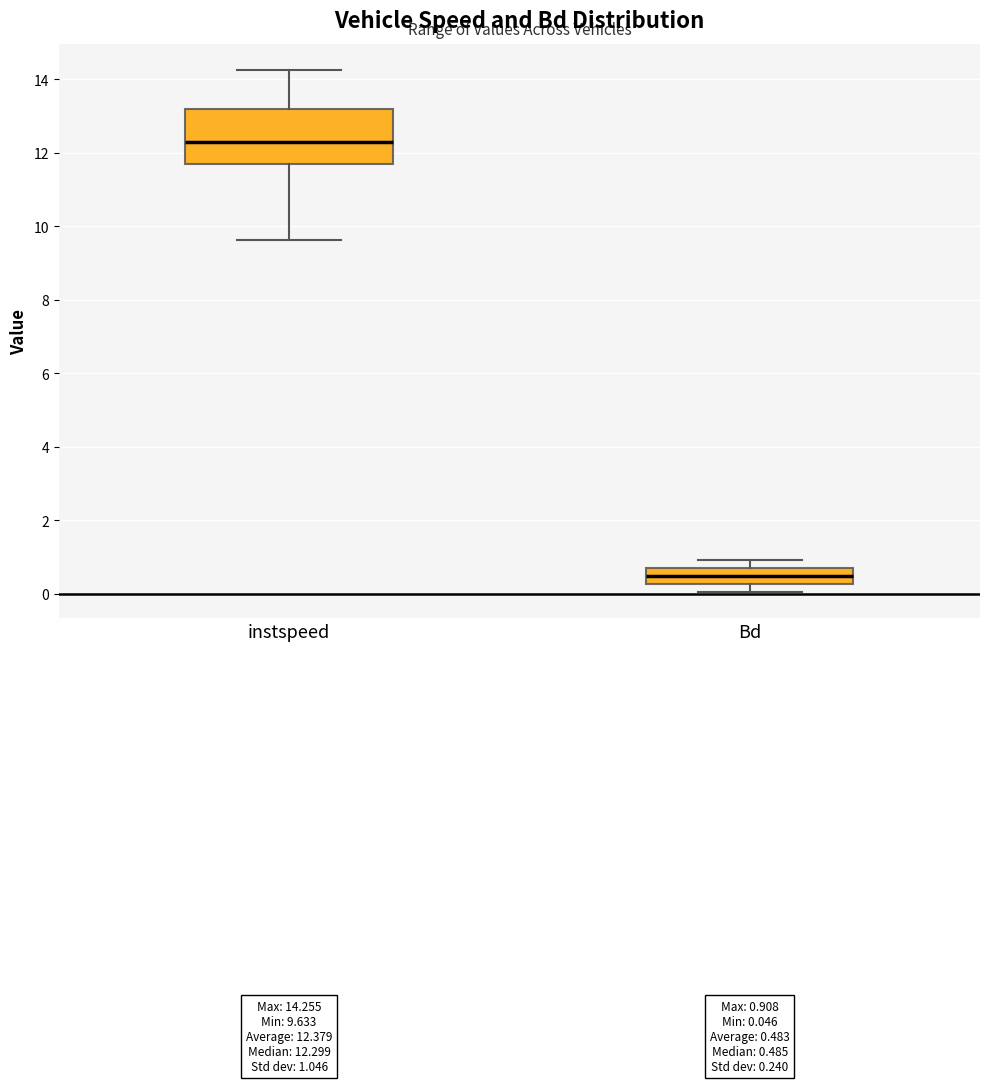

Comparing the boxes themselves (not the whiskers), which one is the tallest?

instspeed